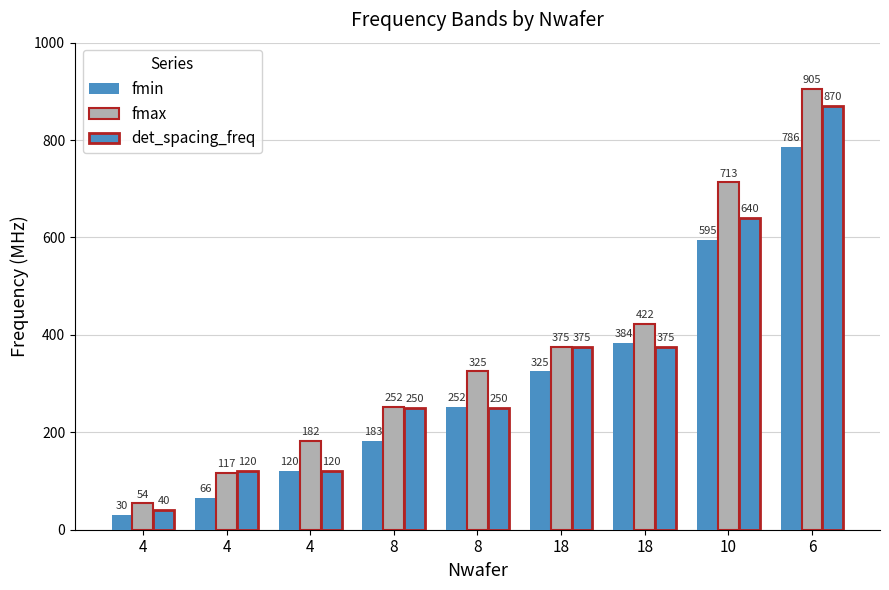

What is the lowest value of the fmax series?

54